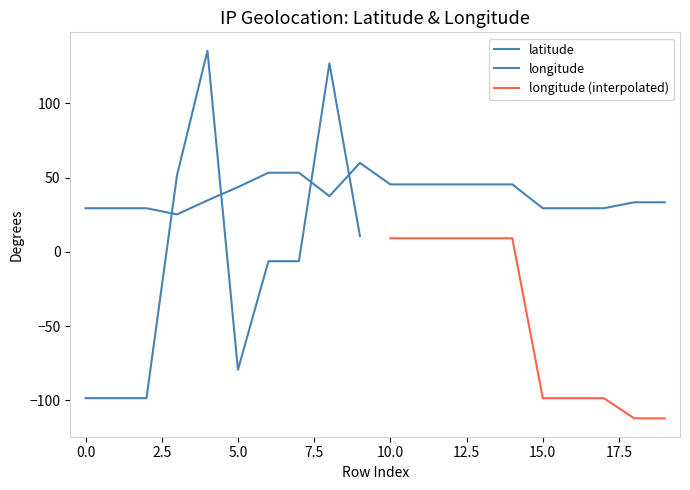

Where does the data first go above 37?

5